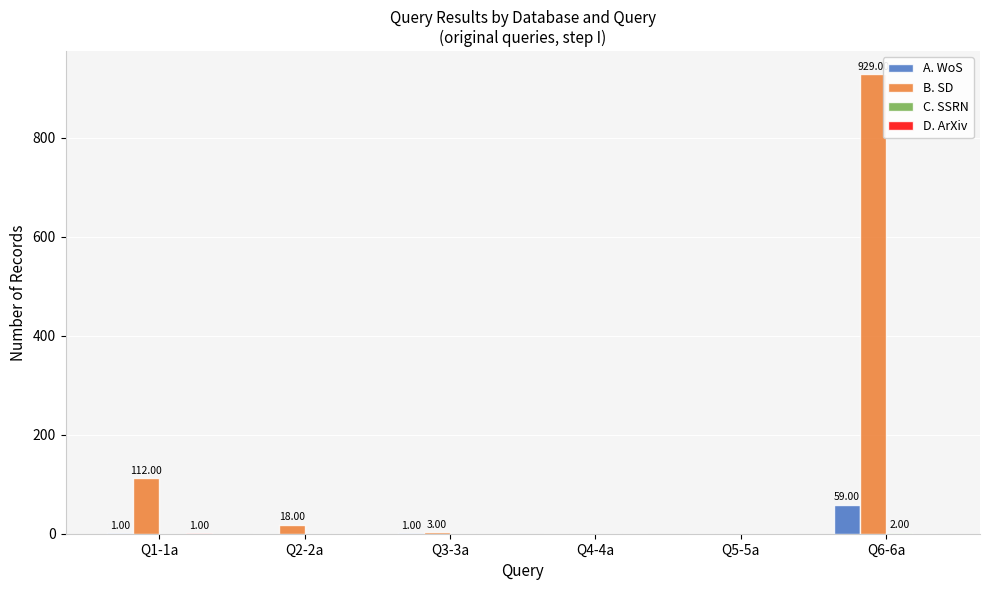

At which category is the sum across all series the highest?

Q6-6a